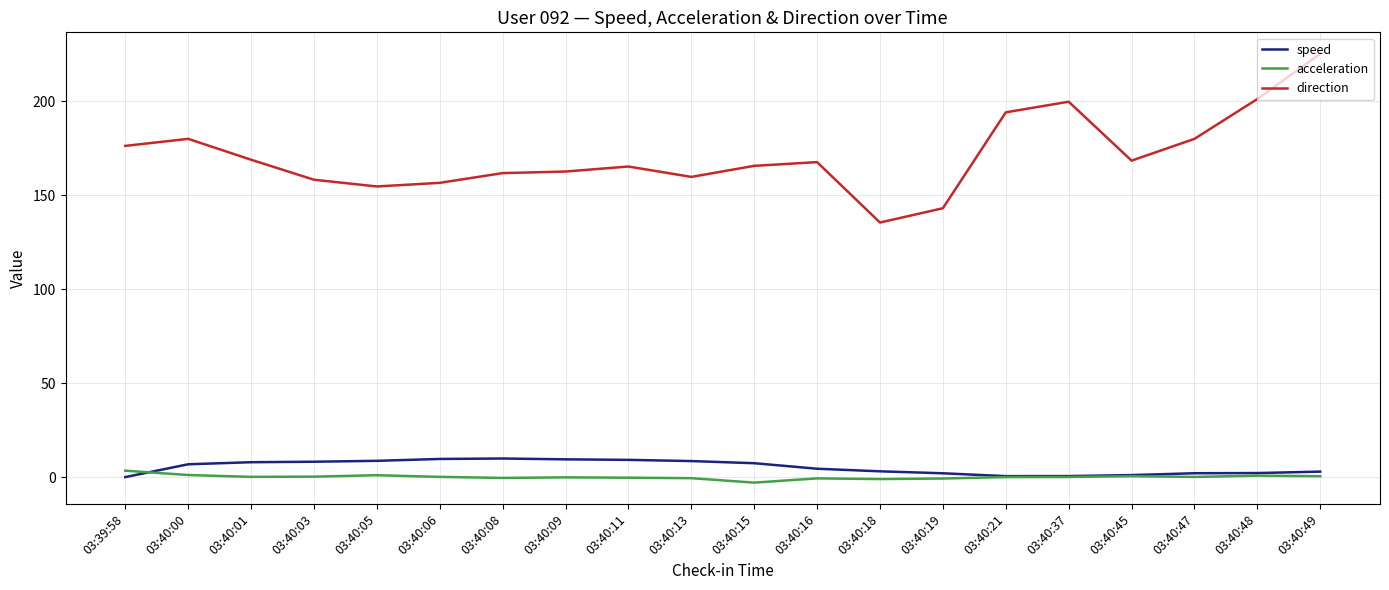

What is the total value across all series at 03:40:21?

194.6